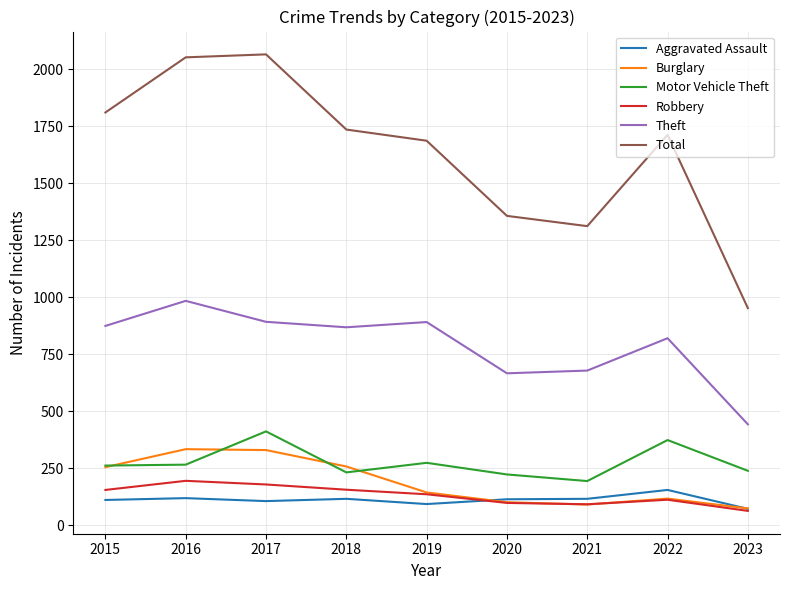

What is the sum of all Total values?

14687